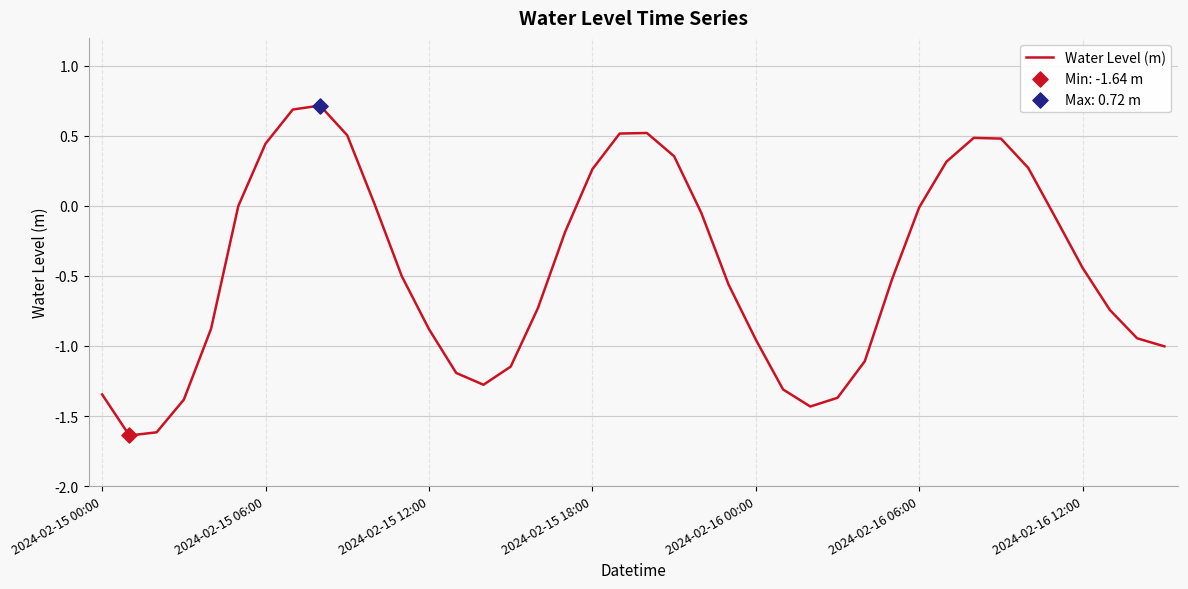

What is the difference between the maximum and minimum values?

2.4